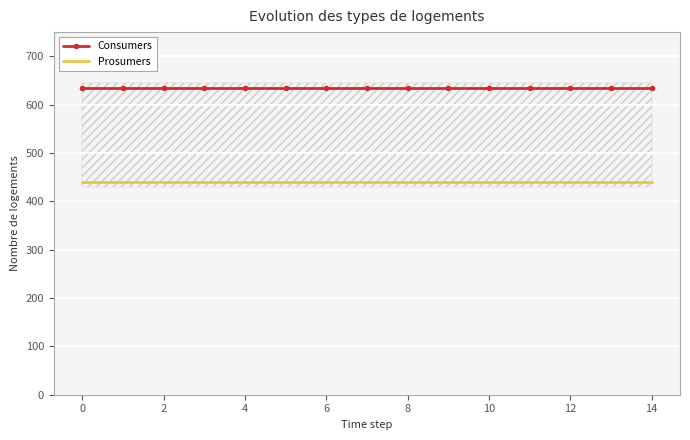

True or false: Consumers has a value of 889 at 4.

False